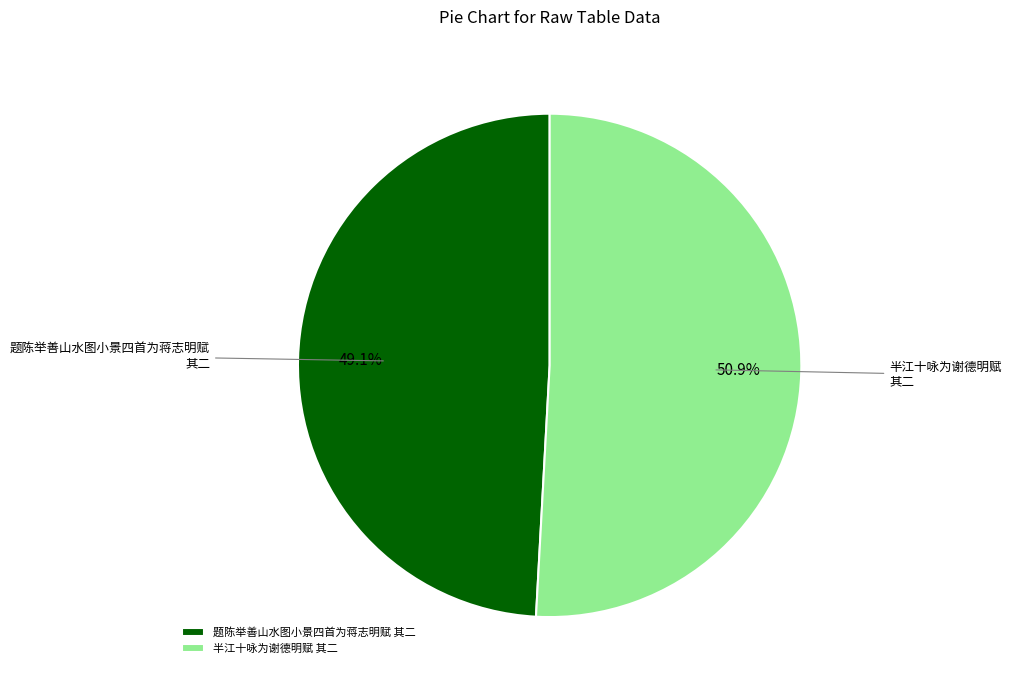

To the nearest percent, what is the difference between the 题陈举善山水图小景四首为蒋志明赋 其二 and 半江十咏为谢德明赋 其二 slice percentages?

2%